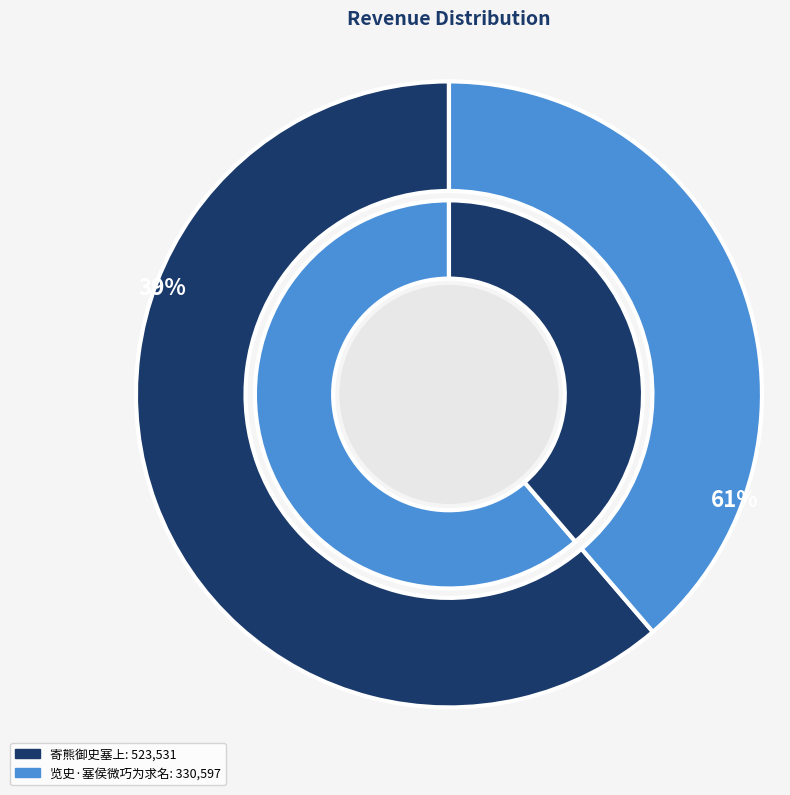

Count the number of slices in the pie.

2